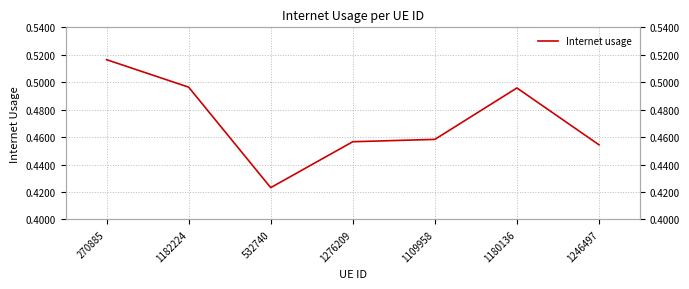

What is the sum of all values?

3.3